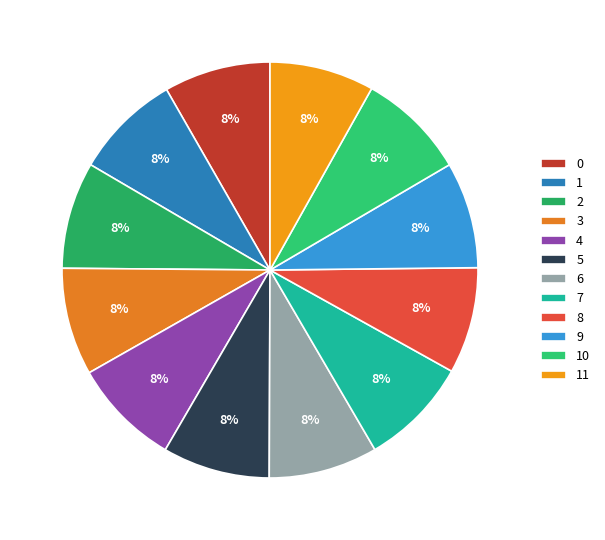

How many slices are in this pie chart?

12